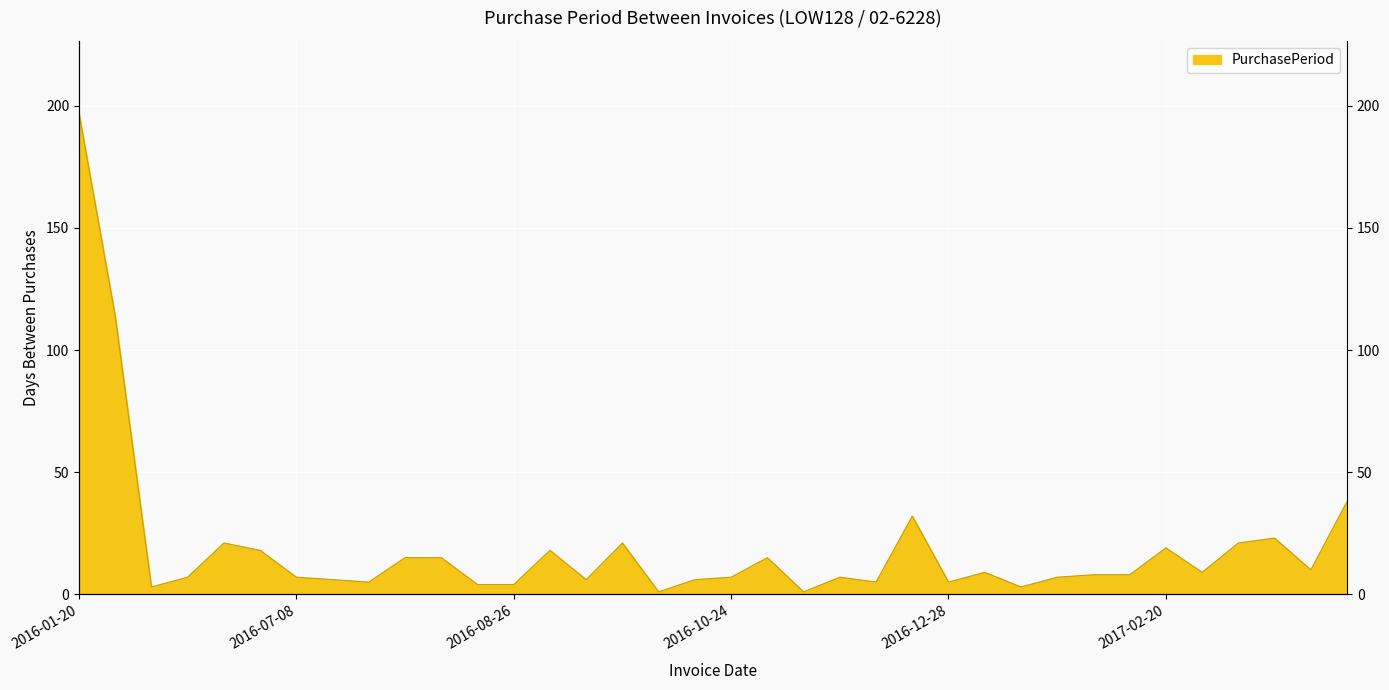

Which category has the highest value across all series?

2016-01-20